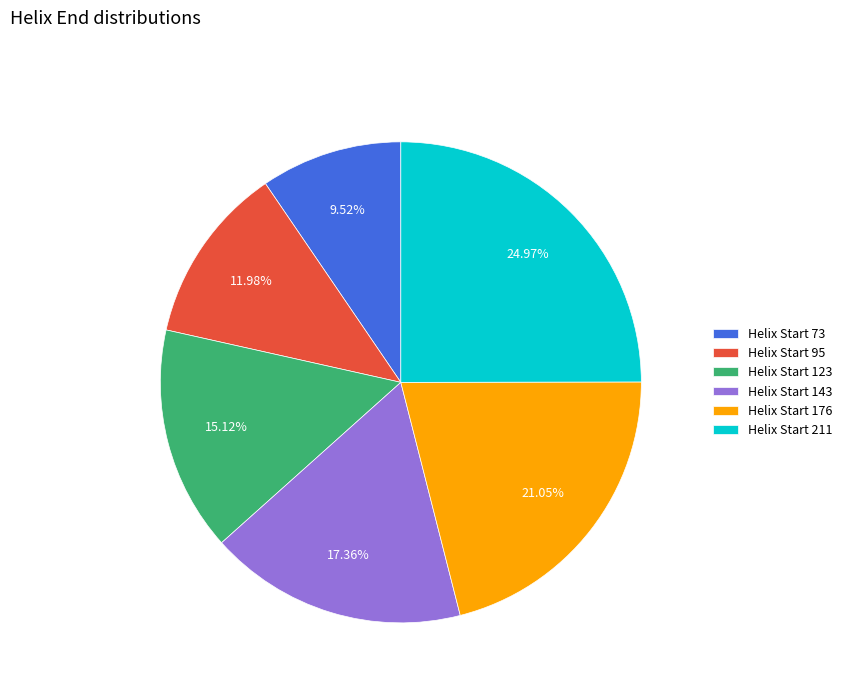

Which has a higher value, Helix Start 95 or Helix Start 143?

Helix Start 143